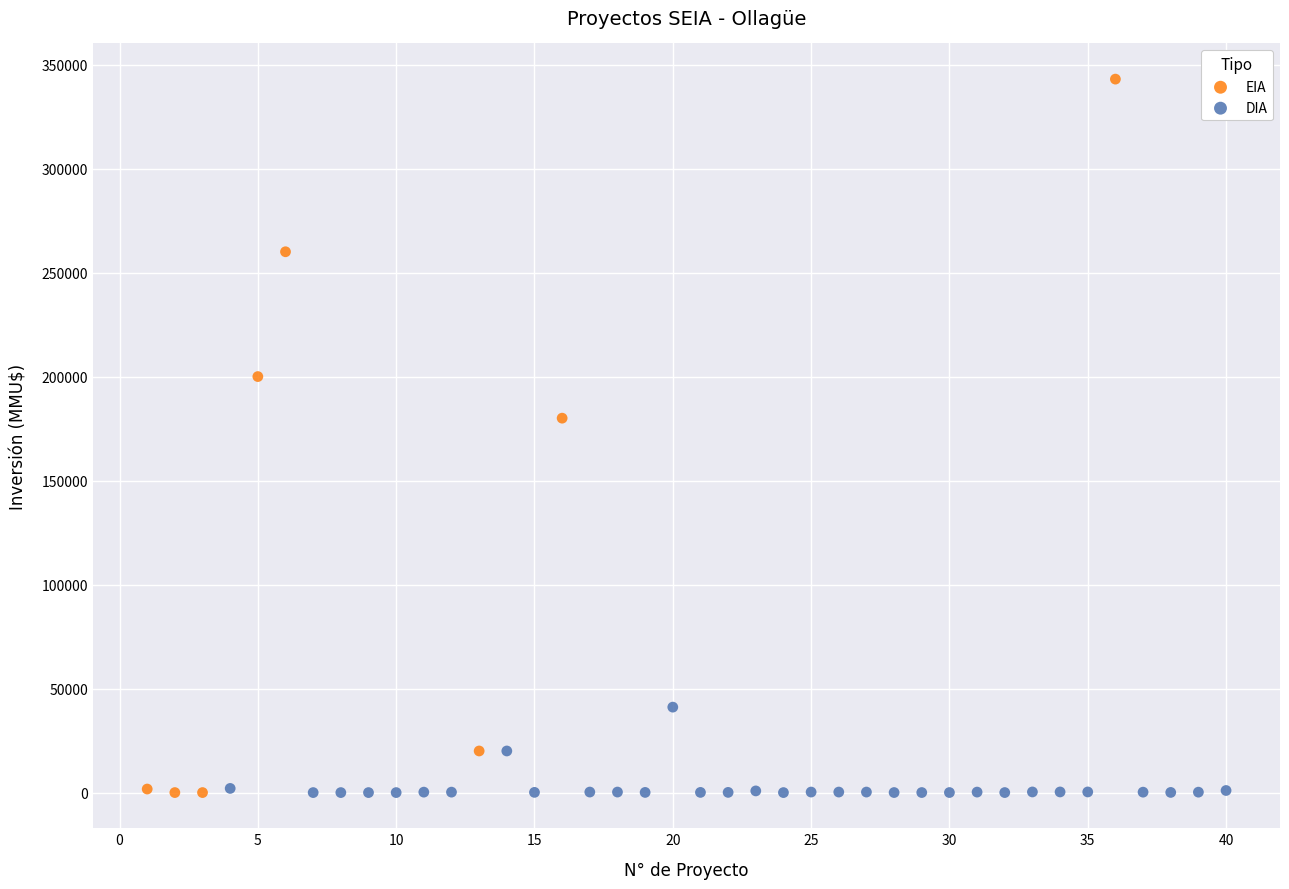

What are all the series names shown in the legend?

EIA, DIA